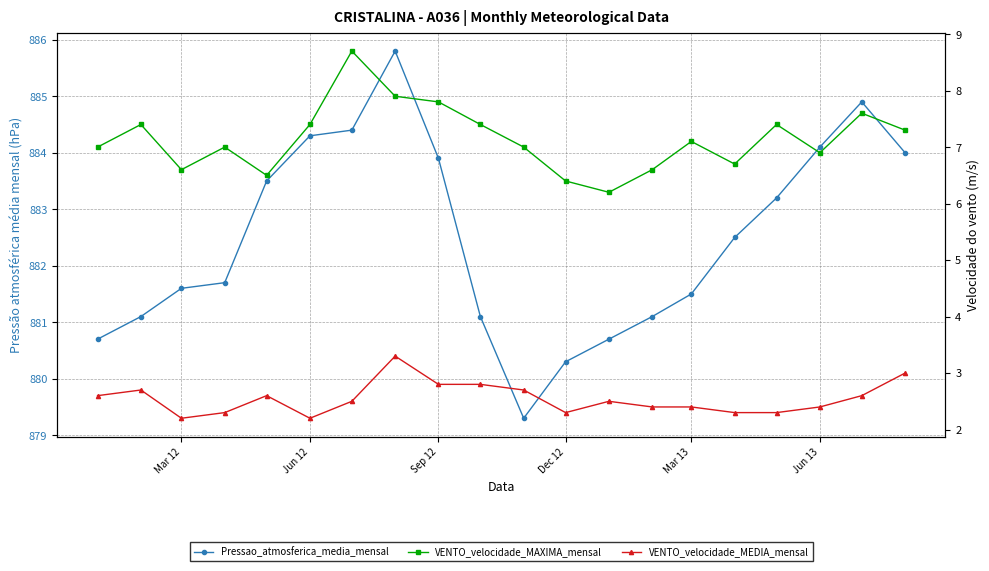

What is the difference between the maximum and minimum values in the VENTO_velocidade_MEDIA_mensal series?

1.1